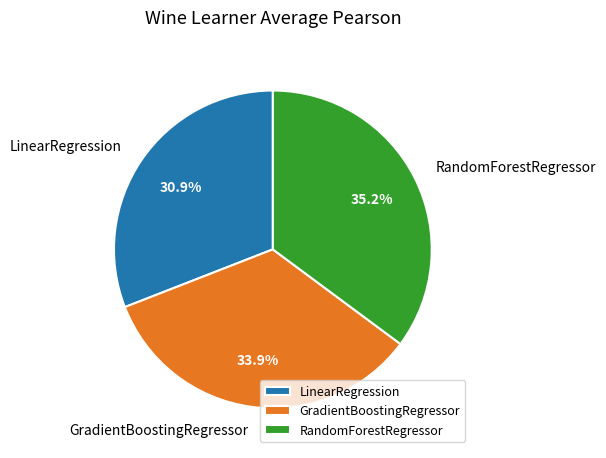

What is the largest slice in the pie chart?

RandomForestRegressor